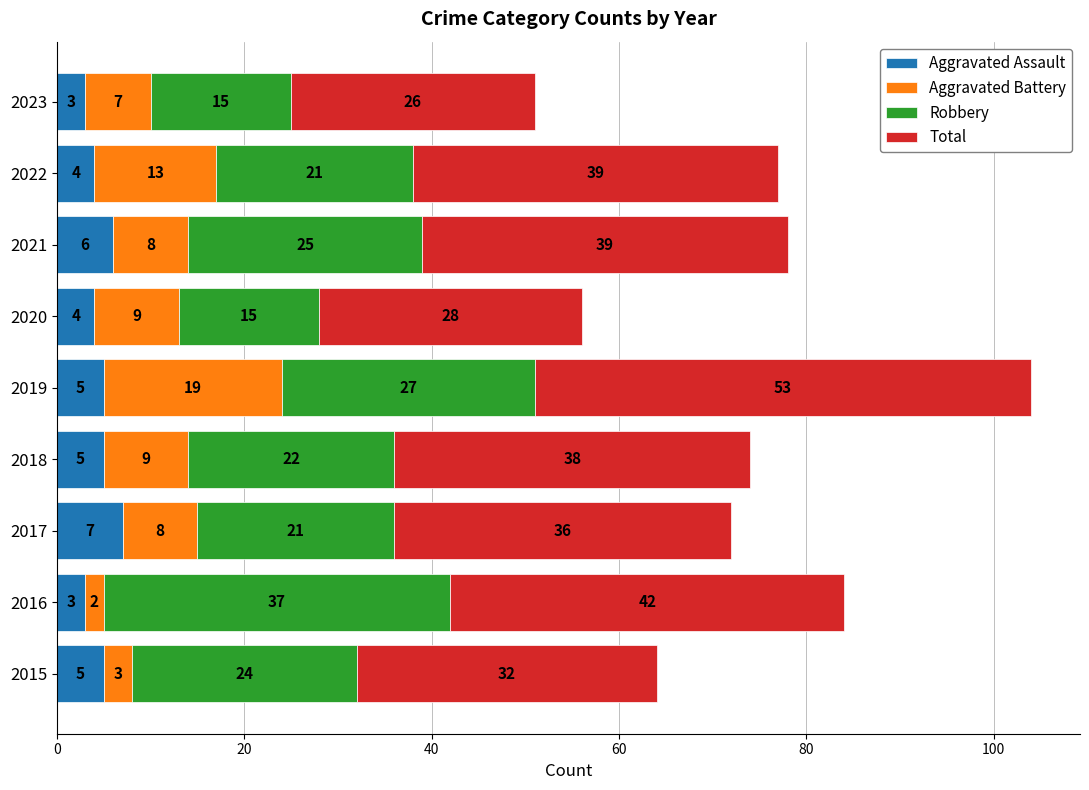

Is it true that Aggravated Assault equals 7 at 2017?

True